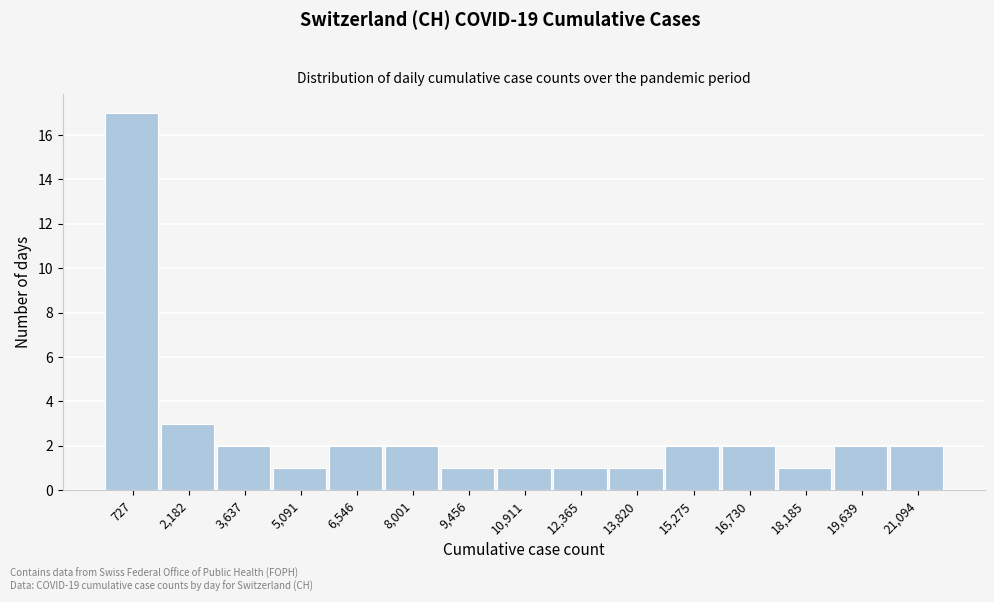

How tall is the bar that spans 16000 to 17400 on the x-axis? Neither the bar edges nor the heights are printed on the chart, so give them approximately, as read against the axes.

2